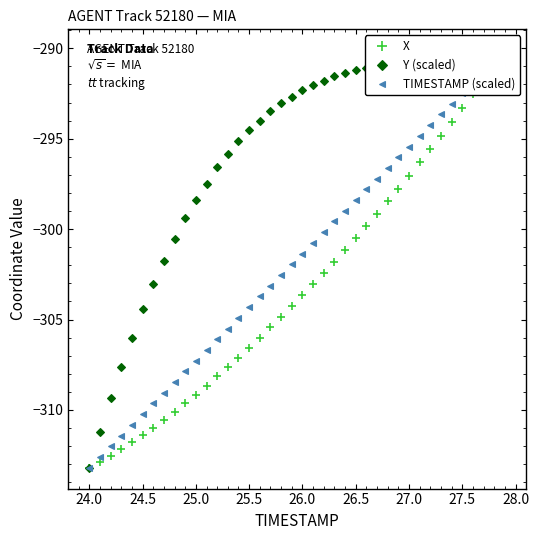

How many distinct data groups are displayed?

3